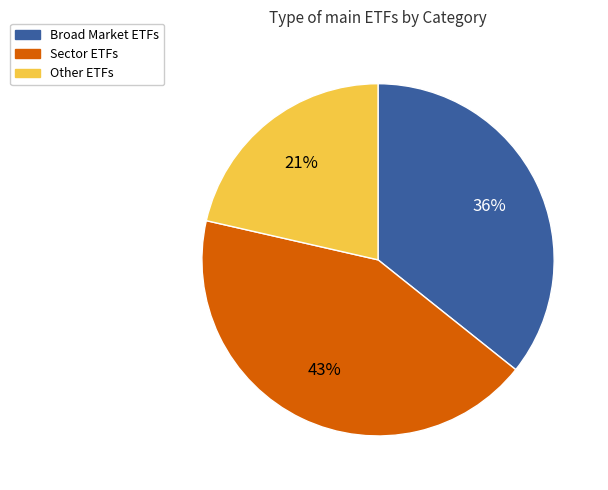

To the nearest percent, what is the average slice percentage?

33%